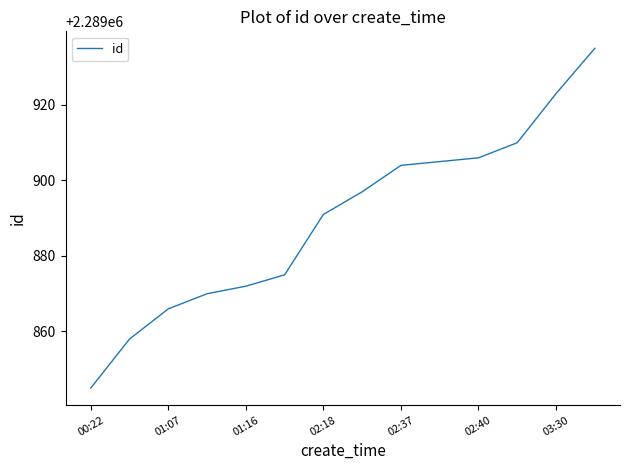

What is the smallest value displayed?

2289845